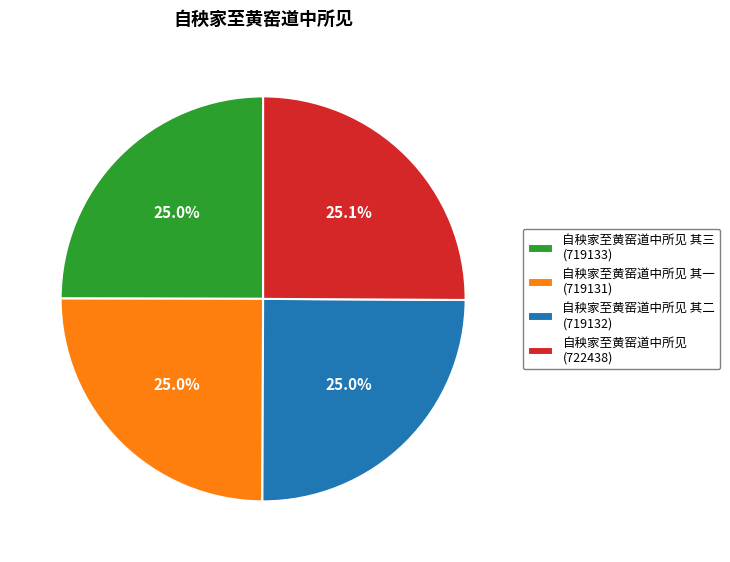

Combined, do 自秧家至黄窑道中所见 (722438) and 自秧家至黄窑道中所见 其三 (719133) account for over 50%?

Yes